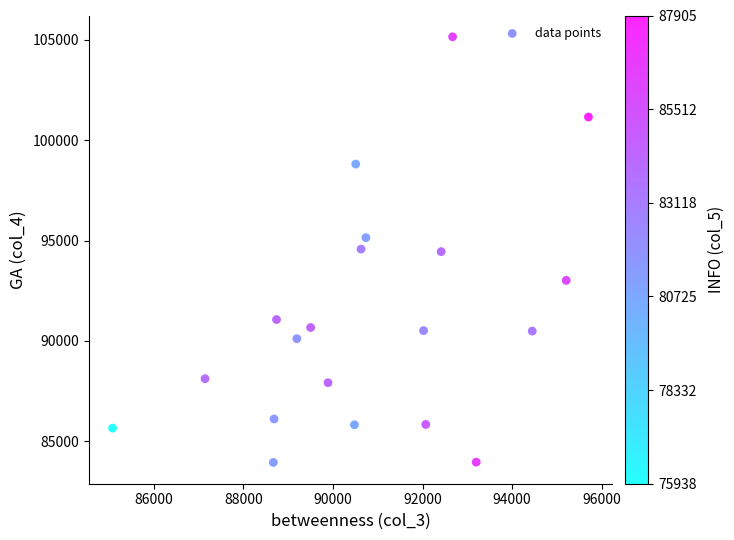

What is the range of X values (max minus min)?

10629.8